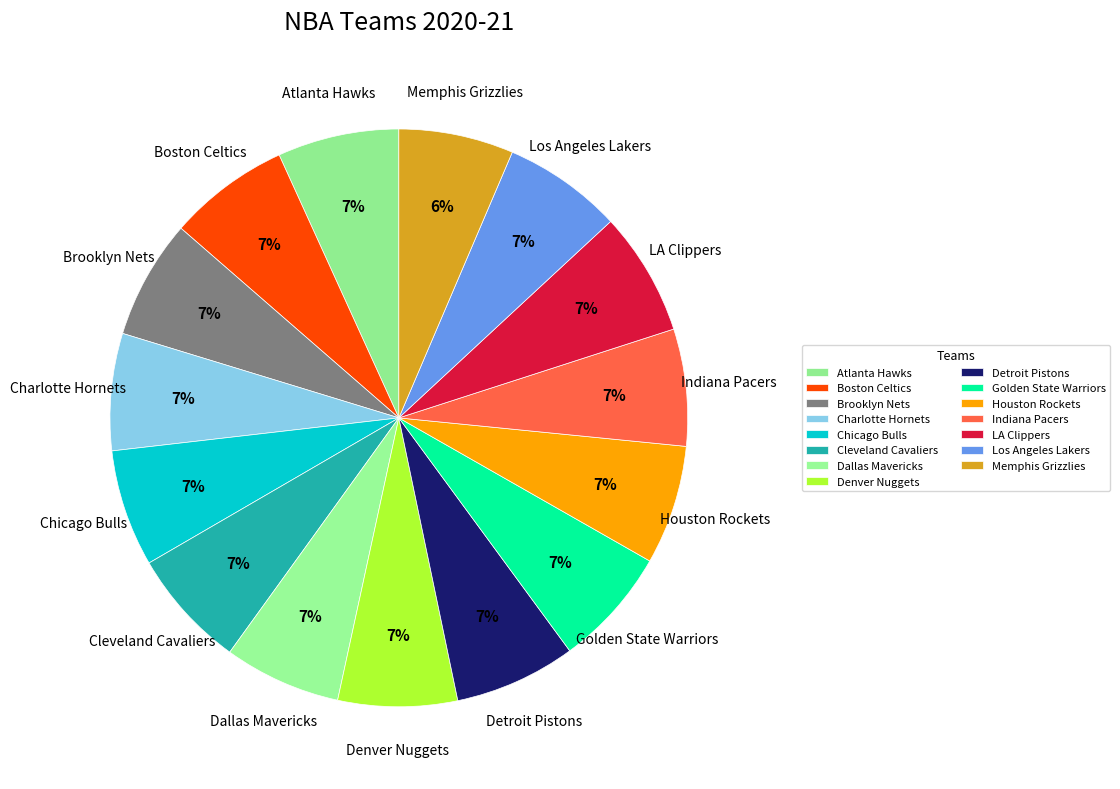

Is there a majority slice in this chart?

No